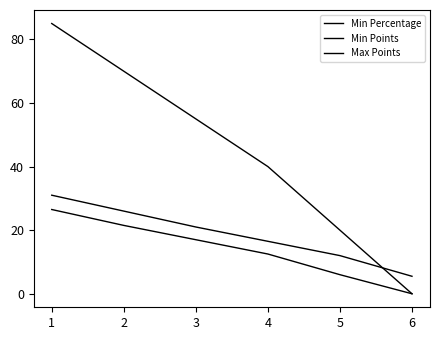

Is this an area chart (filled region under the line)?

No